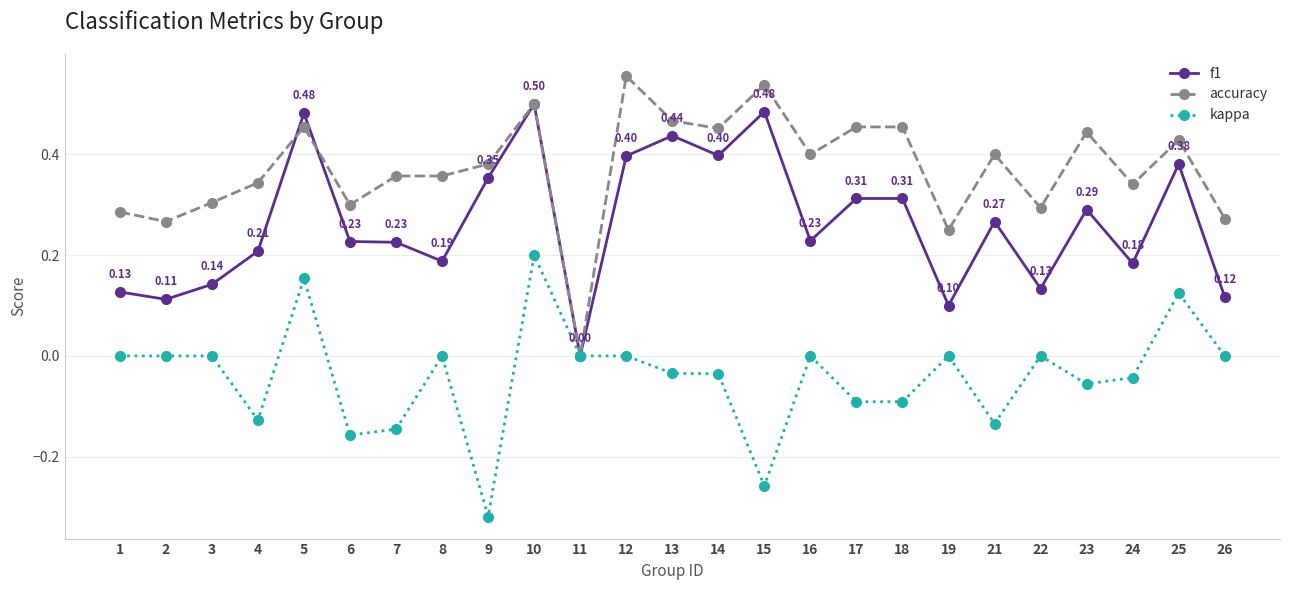

Which series changed the most between 4 and 11?

accuracy